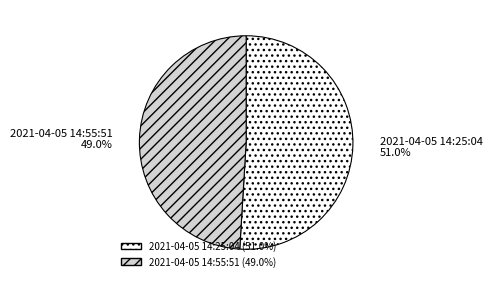

Which category has the biggest portion of the pie?

2021-04-05 14:25:04